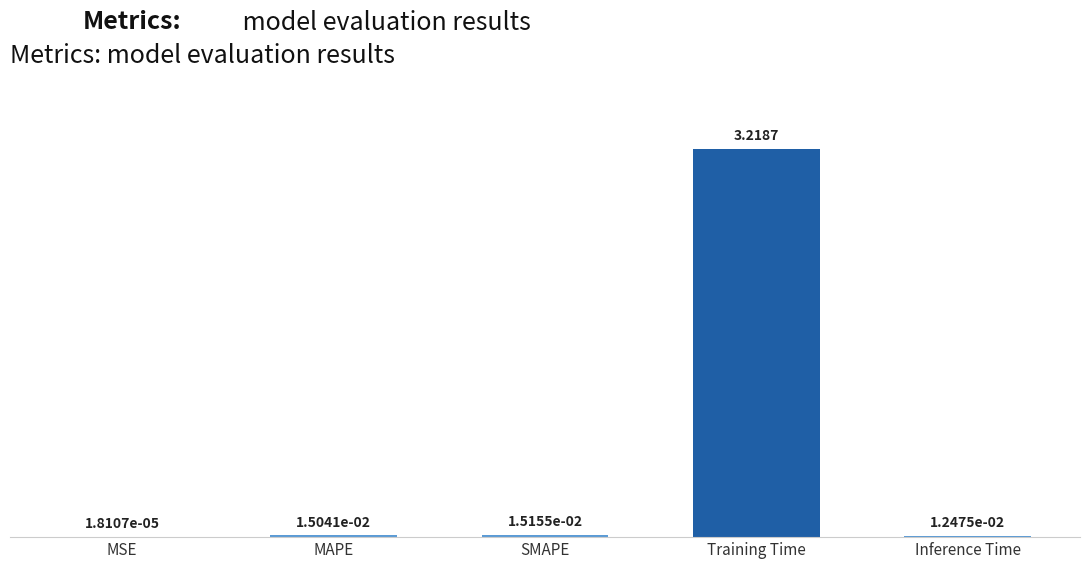

What is the sum of all values?

3.3